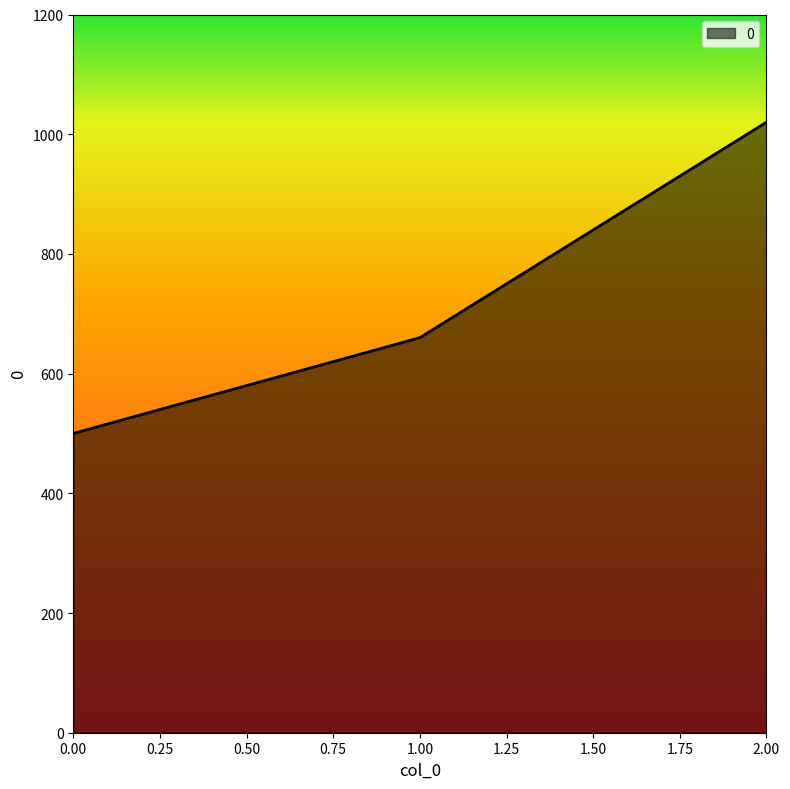

What is the difference between the maximum and minimum values?

520